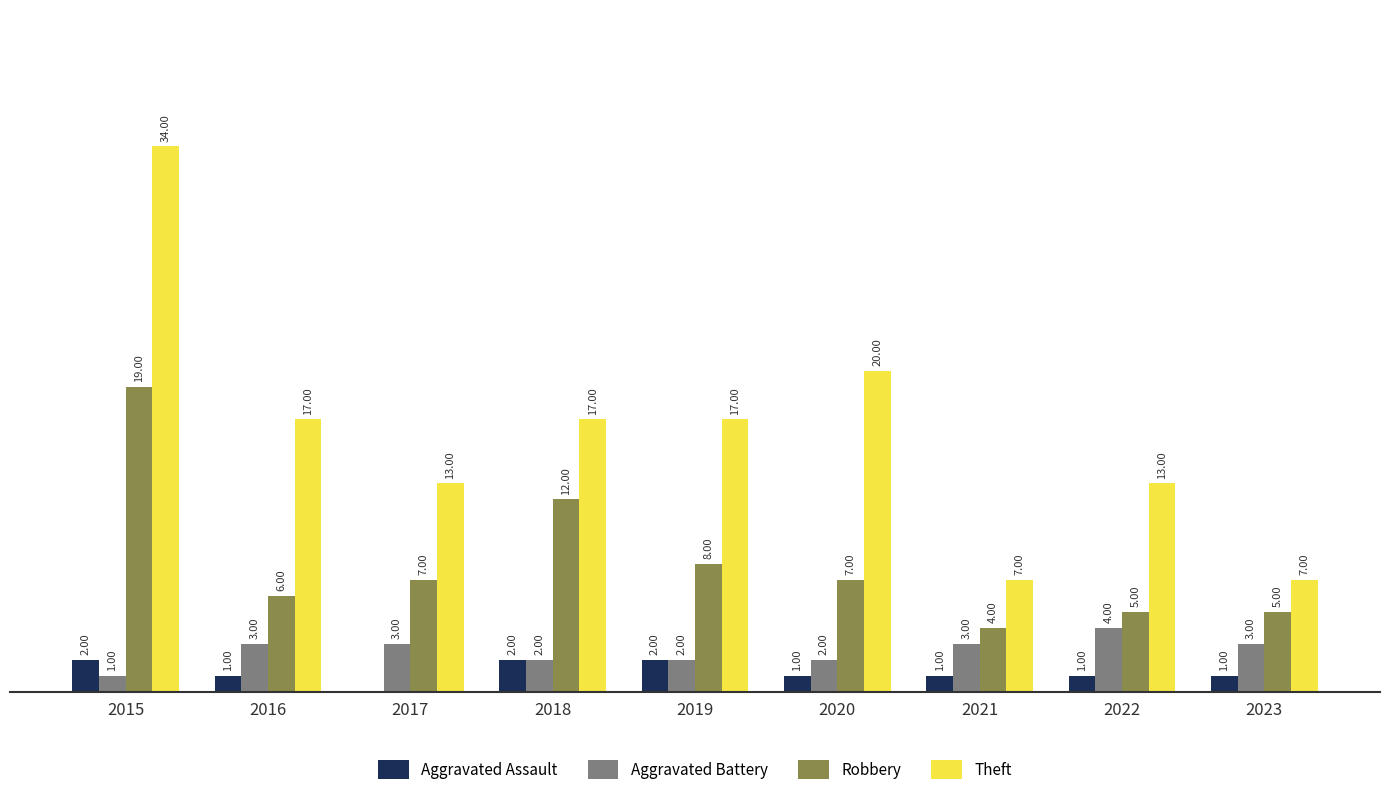

Is the value of Theft at 2018 greater than the value of Aggravated Assault at 2023?

Yes